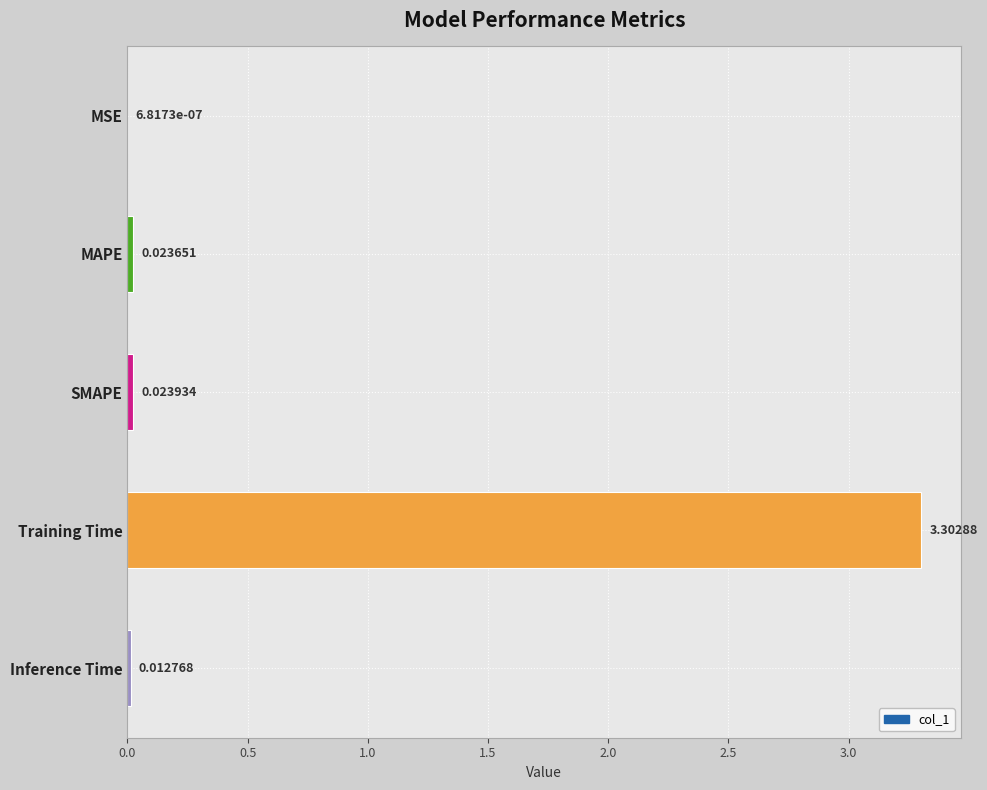

At which category does the chart reach its peak across all series?

Training Time